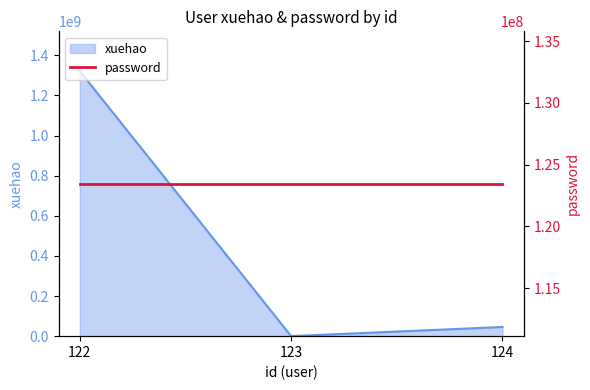

True or false: the data shows 2173869117 at 122.

False